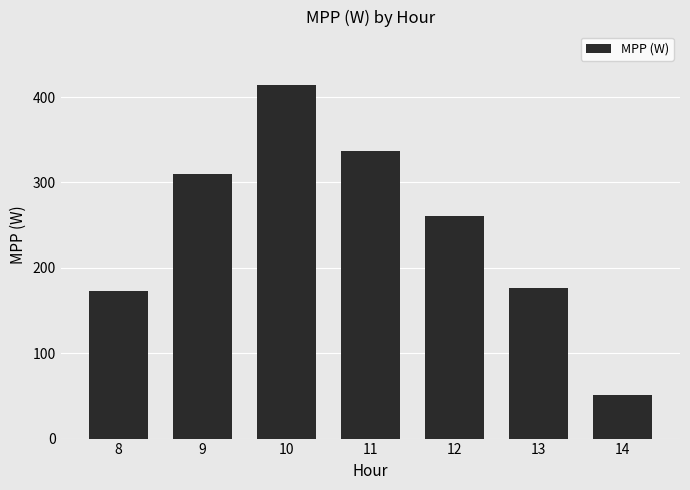

Approximately how many times larger is the value at 11 compared to 10?

0.8